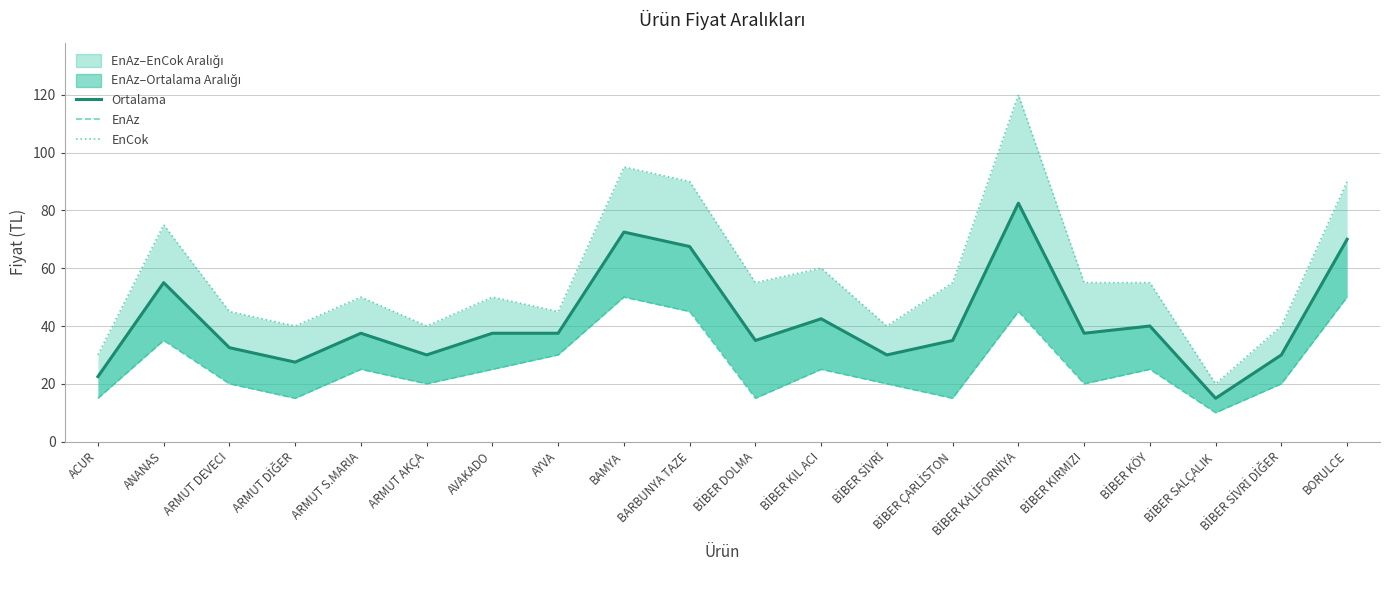

Which category has the highest value across all series?

BİBER KALİFORNİYA